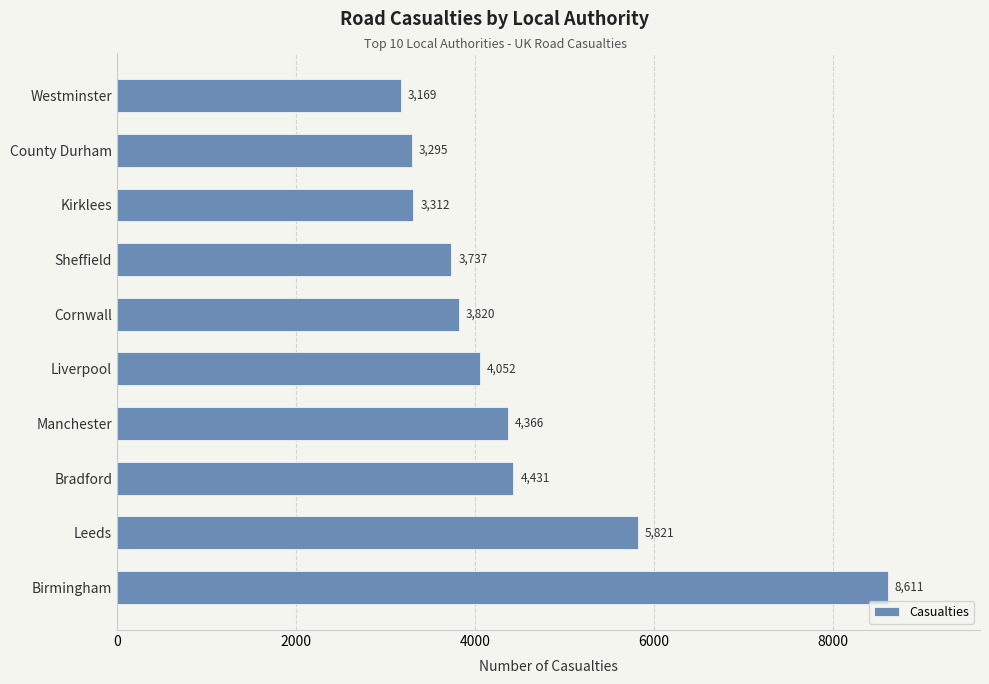

Rank the categories by value from lowest to highest.

Westminster, County Durham, Kirklees, Sheffield, Cornwall, Liverpool, Manchester, Bradford, Leeds, Birmingham